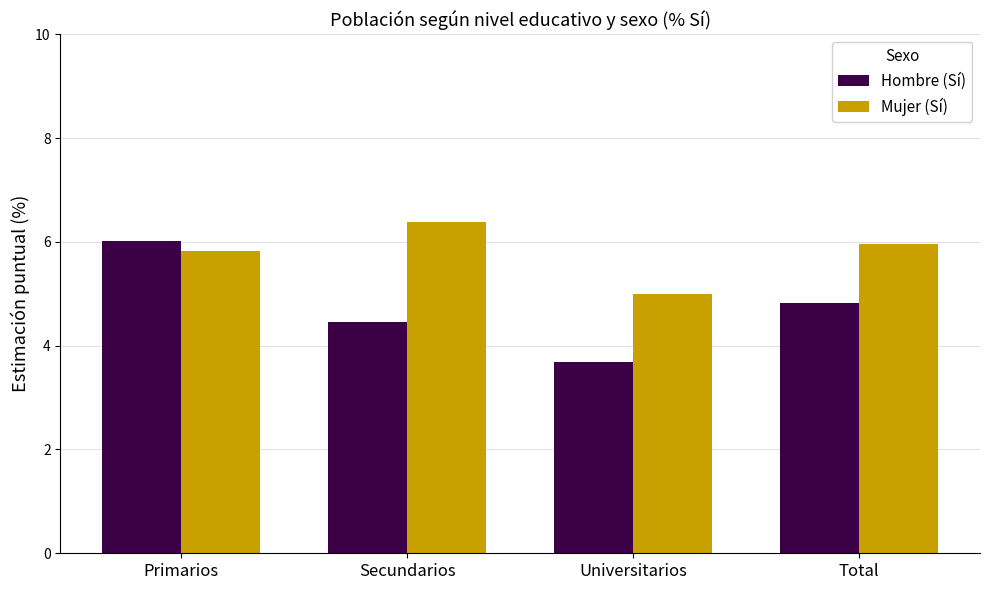

How many values in the Mujer (Sí) series are below 5?

1